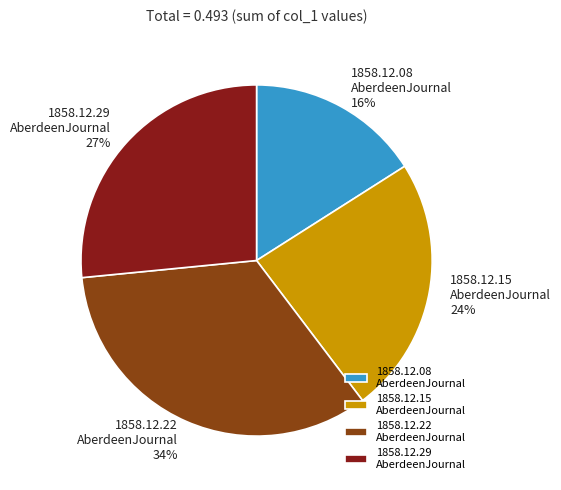

The 1858.12.08 AberdeenJournal slice represents 16% of the pie. True or false?

True